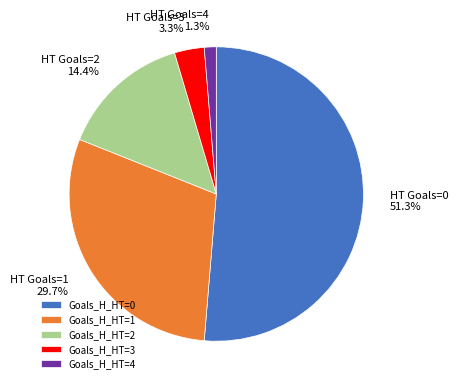

Which has a higher value, HT Goals=1 or HT Goals=0?

HT Goals=0